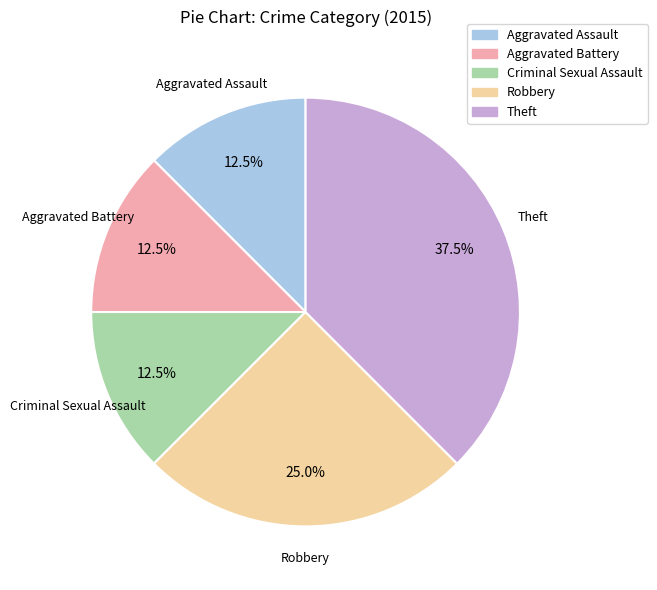

Is Aggravated Assault the majority of the pie?

No